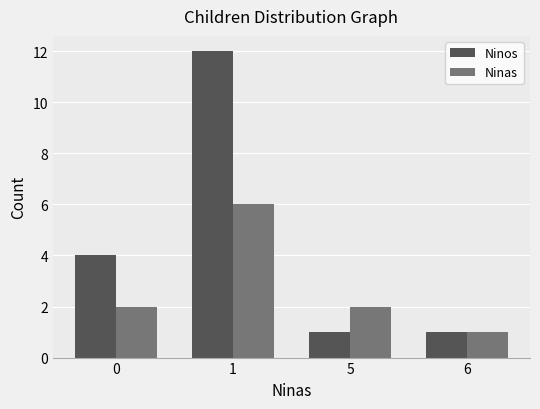

Is the value of Ninas at 1 greater than the value of Ninos at 6?

Yes